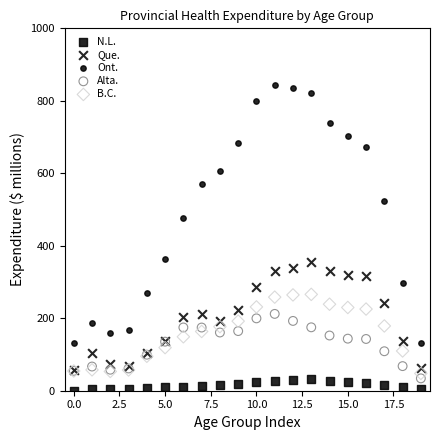

Which series contains the highest Y value?

Ont.